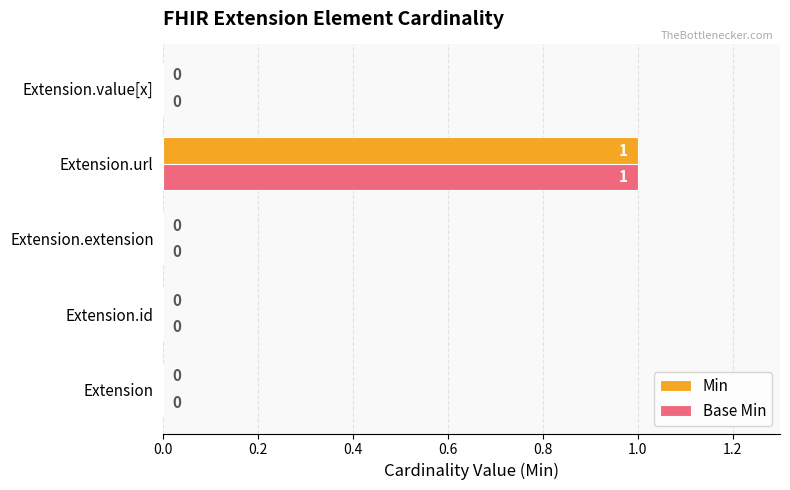

What are all the series names shown in the legend?

Min, Base Min